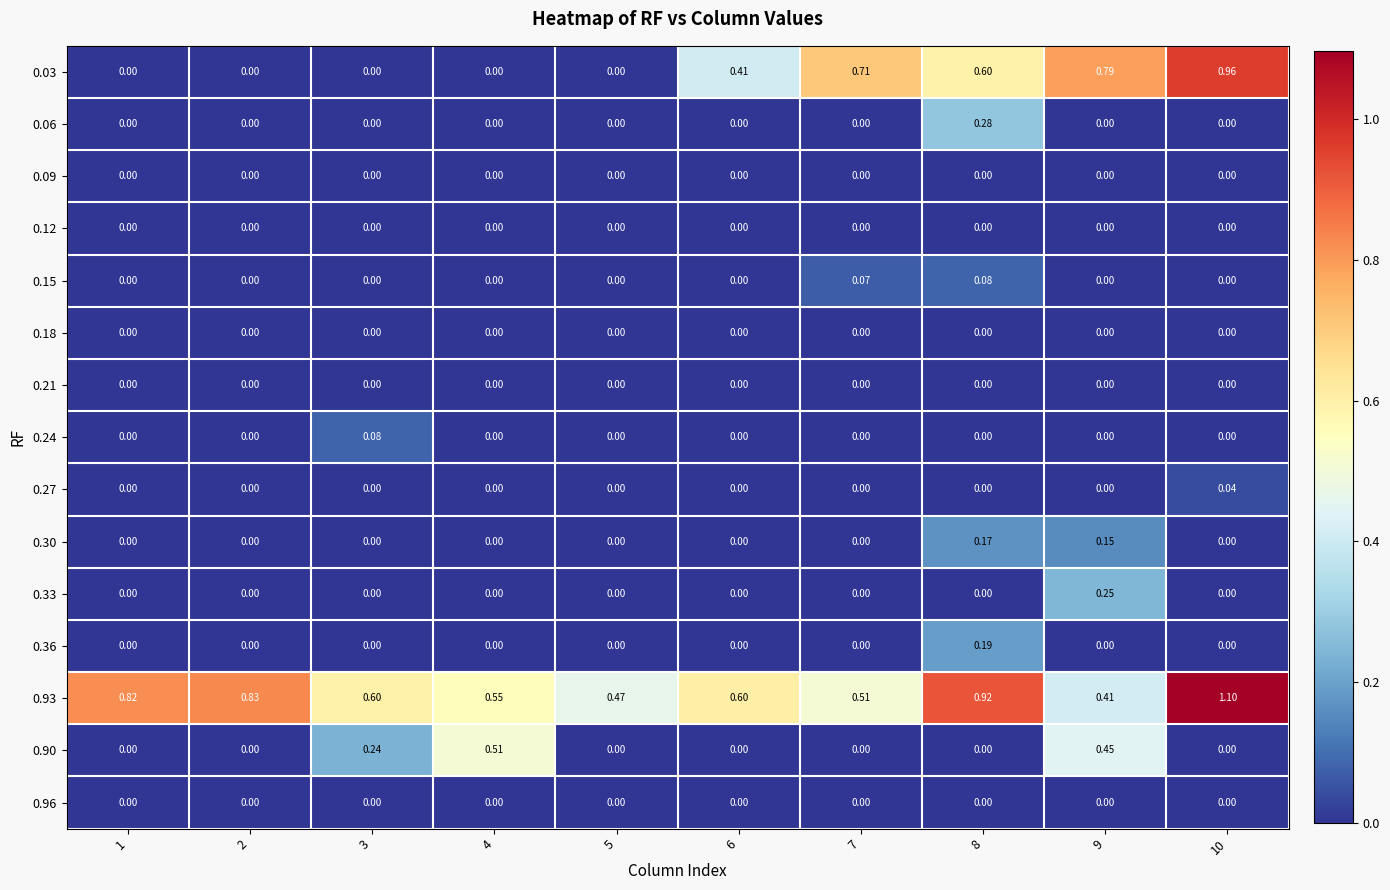

How many data points in 0.03 are above 0?

5